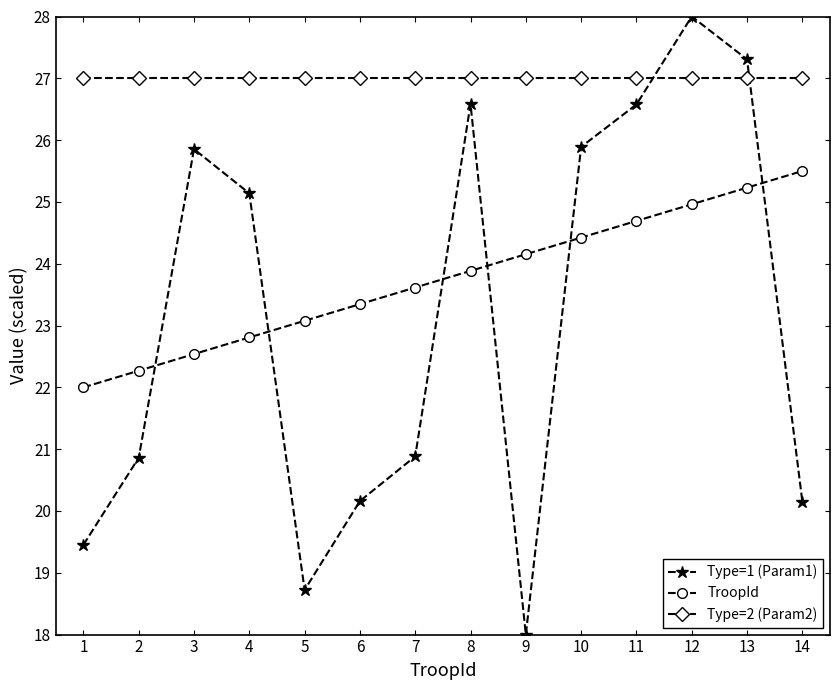

What is the difference between the highest and lowest values at 7?

6.1